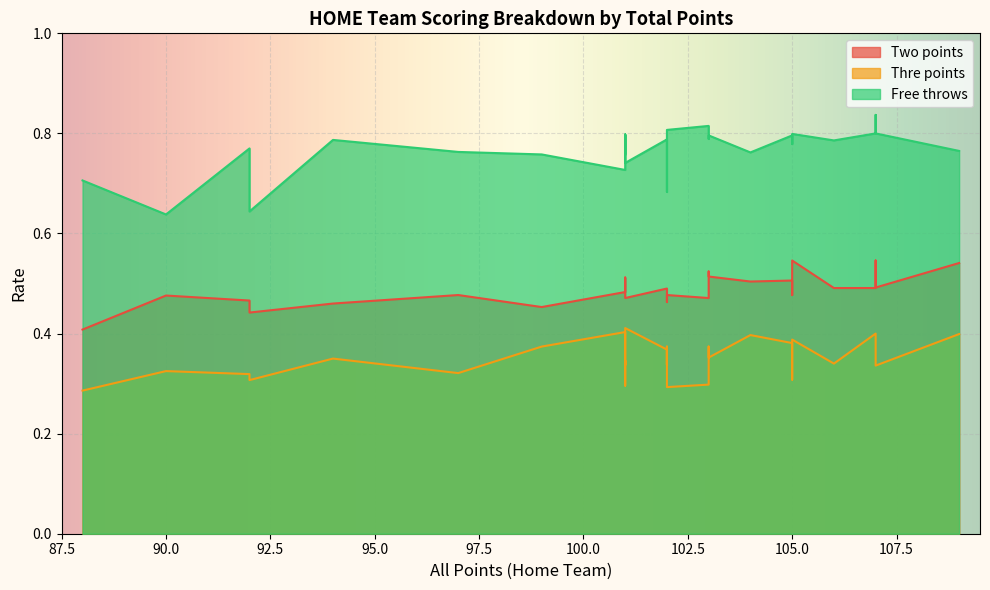

True or false: Thre points and Two points cross at least once.

False